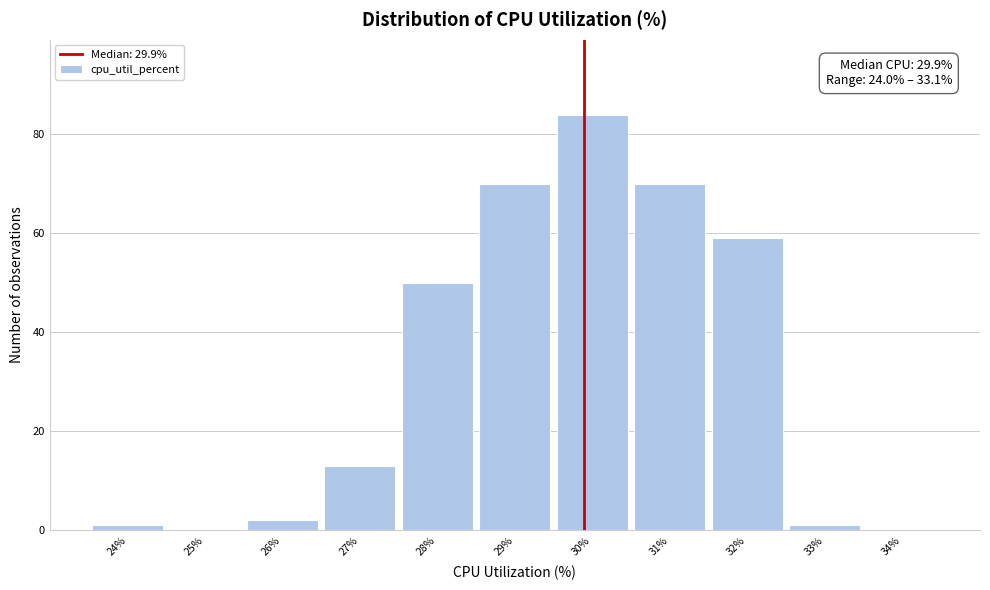

Which range on the x-axis has the tallest bar?

29.5 to 30.5